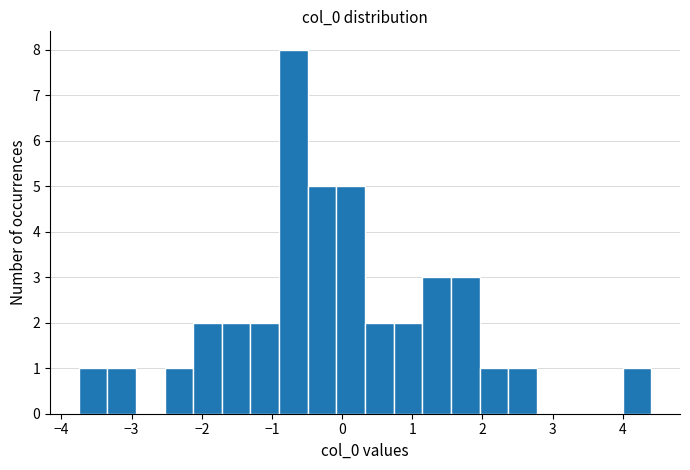

Reading left to right, list every bar in this chart as the range it spans on the x-axis followed by its height. Neither the bar edges nor the heights are printed on the chart, so give them approximately, as read against the axes.

-3.8 to -3.3: 1
-3.3 to -2.9: 1
-2.9 to -2.5: 0
-2.5 to -2.1: 1
-2.1 to -1.7: 2
-1.7 to -1.3: 2
-1.3 to -0.9: 2
-0.9 to -0.5: 8
-0.5 to -0.1: 5
-0.1 to 0.3: 5
0.3 to 0.7: 2
0.7 to 1.1: 2
1.1 to 1.6: 3
1.6 to 2.0: 3
2.0 to 2.4: 1
2.4 to 2.8: 1
2.8 to 3.2: 0
3.2 to 3.6: 0
3.6 to 4.0: 0
4.0 to 4.4: 1